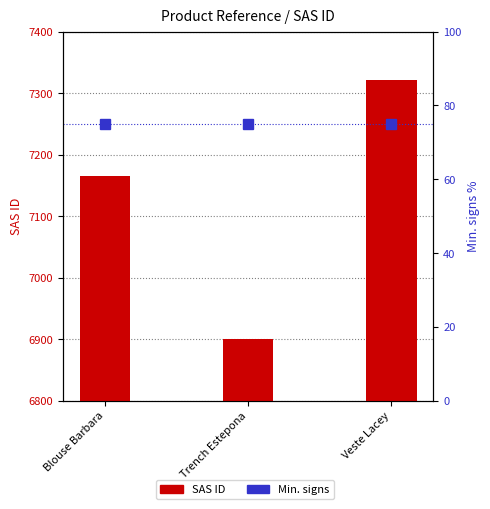

List the series in order of their peak value, highest first.

SAS ID, Min. signs (percentile)